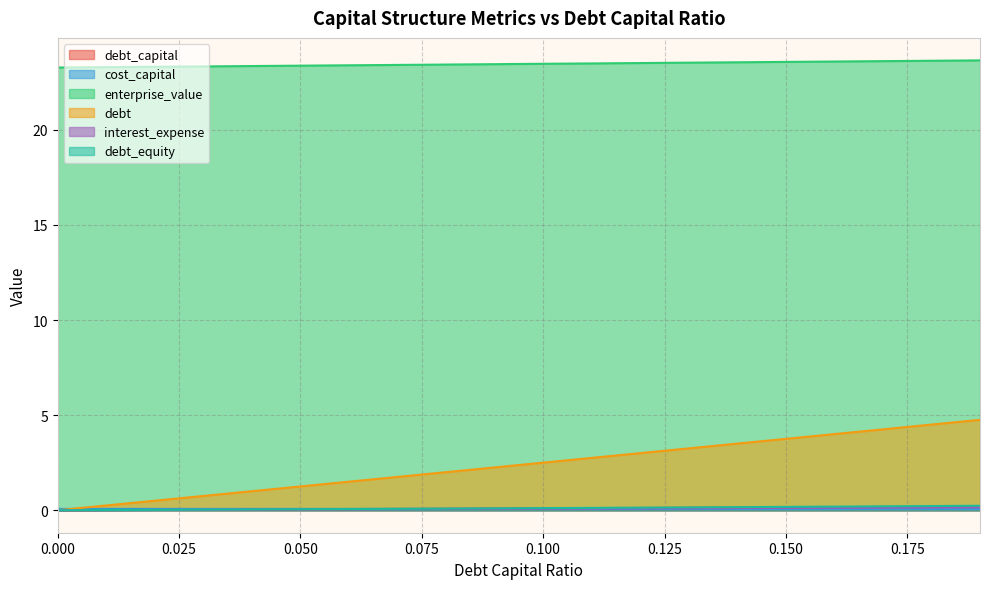

At 0.15, list the series in order from largest to smallest.

enterprise_value, debt, debt_equity, debt_capital, interest_expense, cost_capital